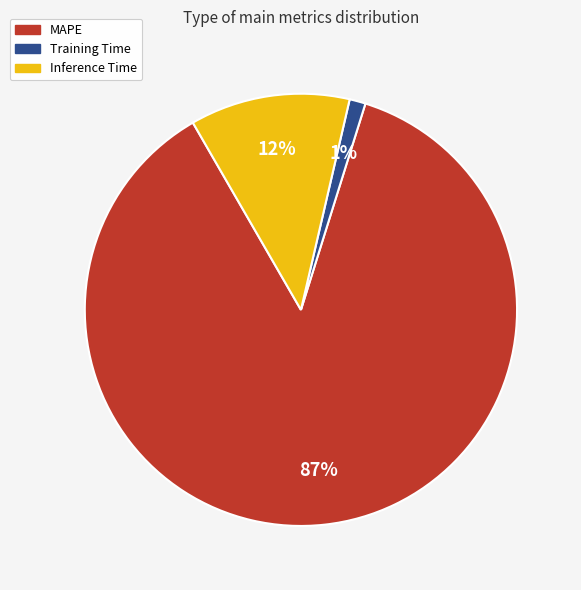

What is the largest slice in the pie chart?

MAPE